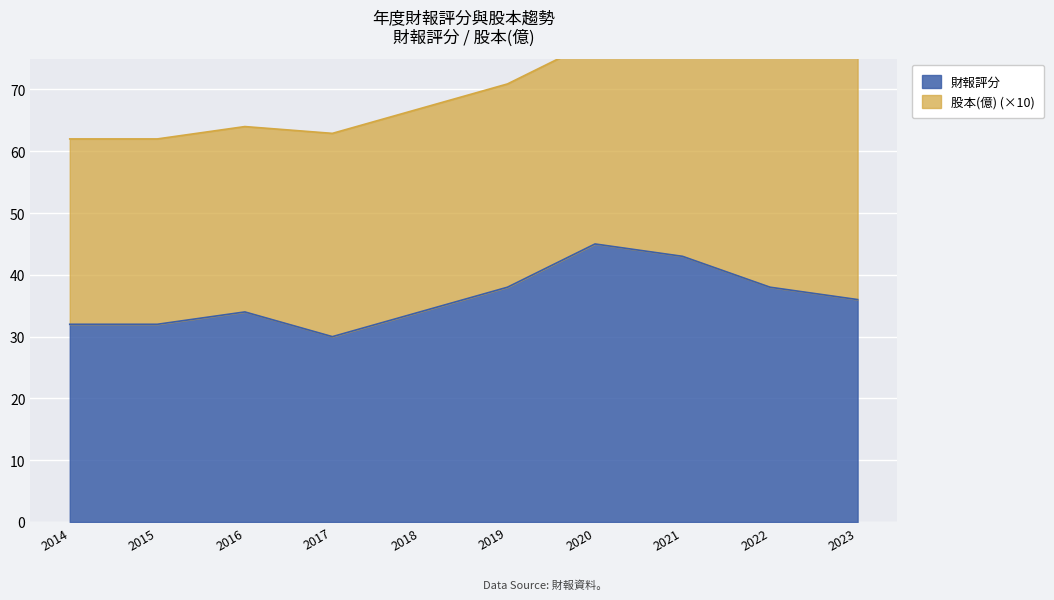

Which has a higher value, 2022 or 2014?

2022